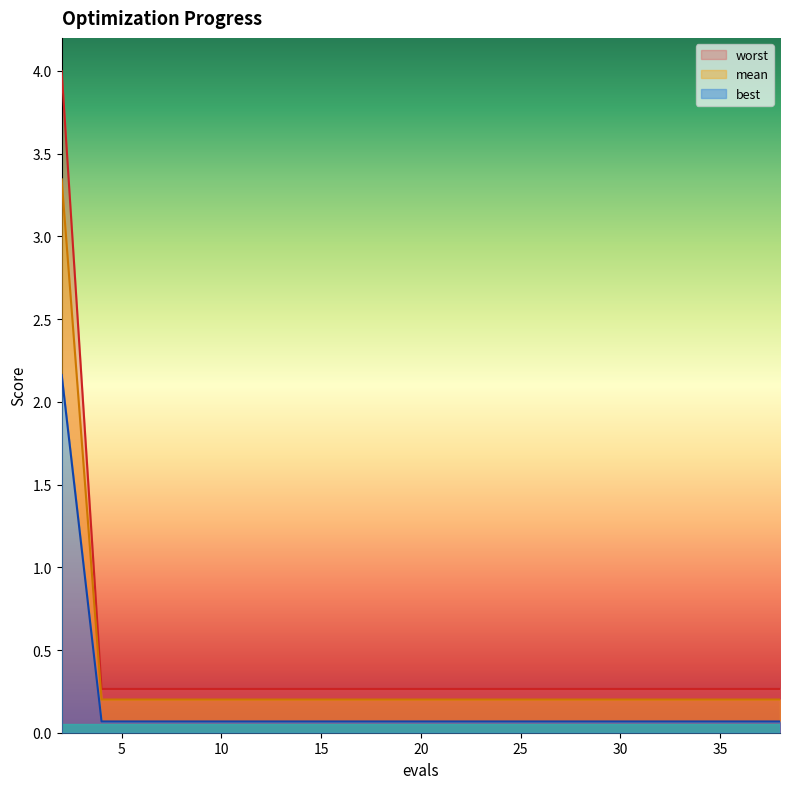

Rank the categories by mean value from lowest to highest.

4, 6, 8, 10, 12, 14, 16, 18, 20, 22, 23, 25, 27, 29, 31, 32, 34, 36, 38, 2